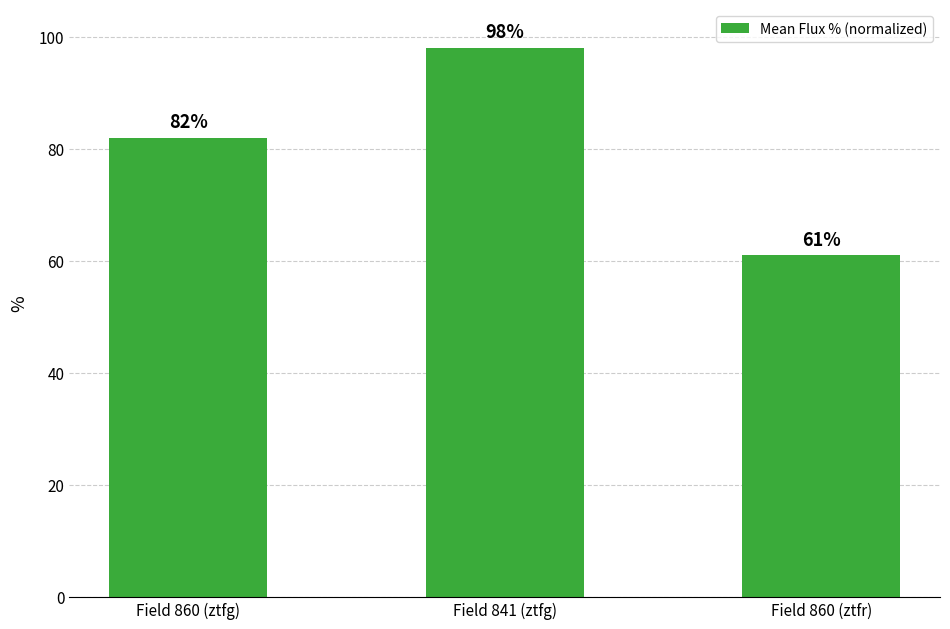

How many values are between 61 and 98?

3